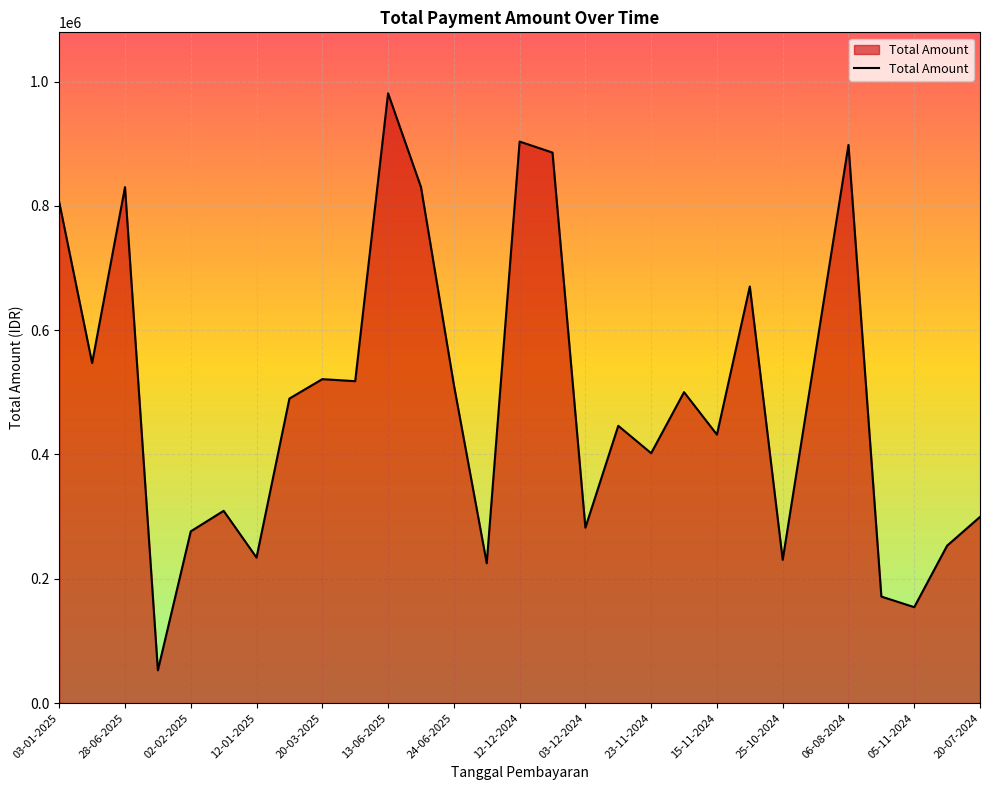

What is the smallest value displayed?

52713